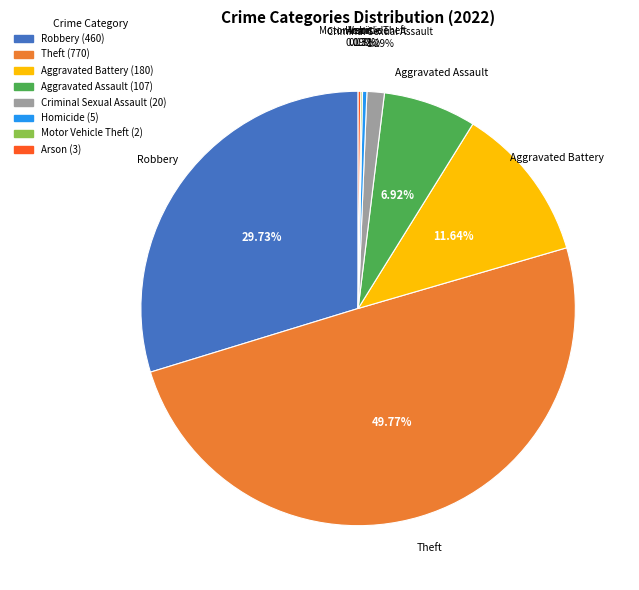

Which category has the biggest portion of the pie?

Theft